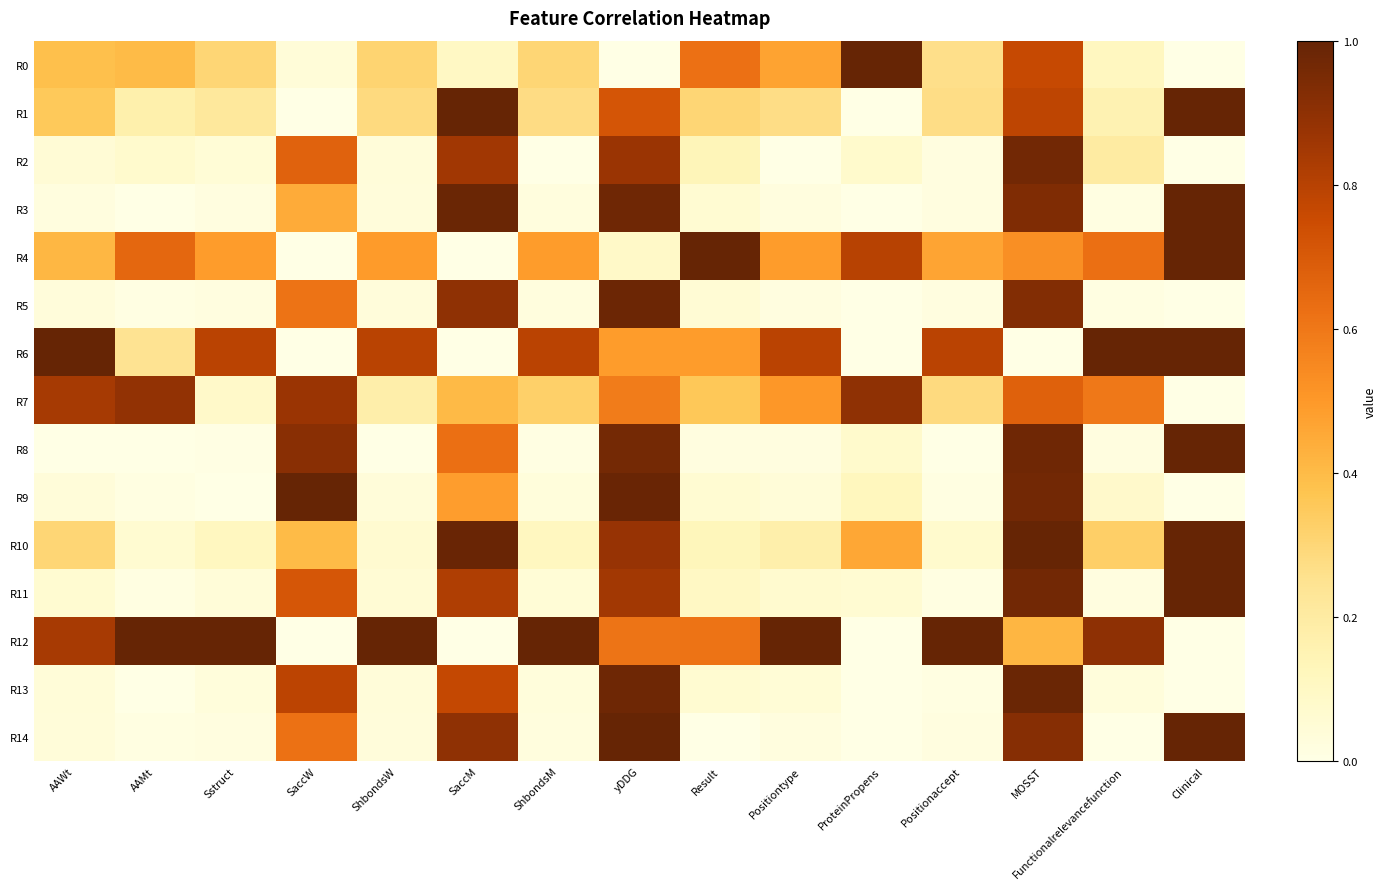

Between AAWt and Clinical, which is larger?

AAWt